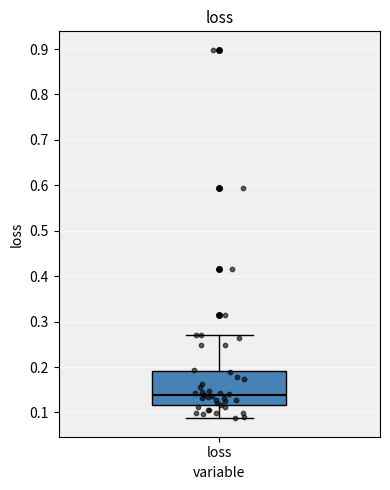

Transcribe this box plot: give where the median line is, the range the box spans, and where the two whiskers end, as read against the y-axis. The values are not printed on the chart, so give them approximately, as read against the axis.

median 0.14, box 0.12 to 0.19, whiskers 0.09 to 0.27